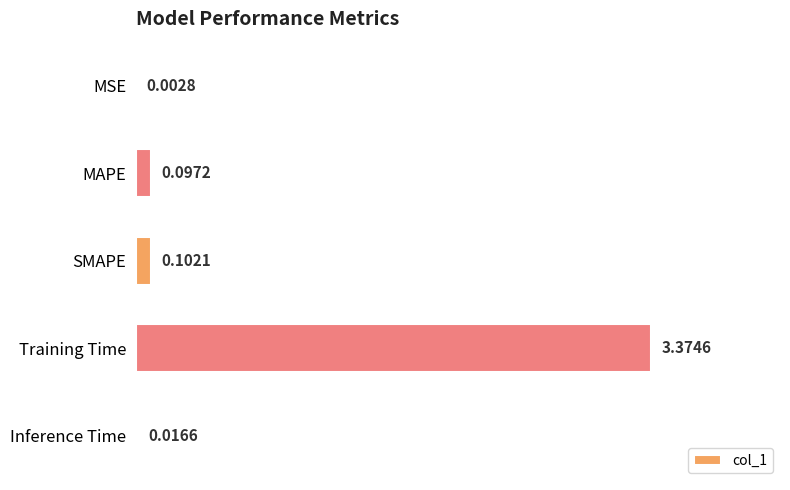

What is the sum of all values?

3.6